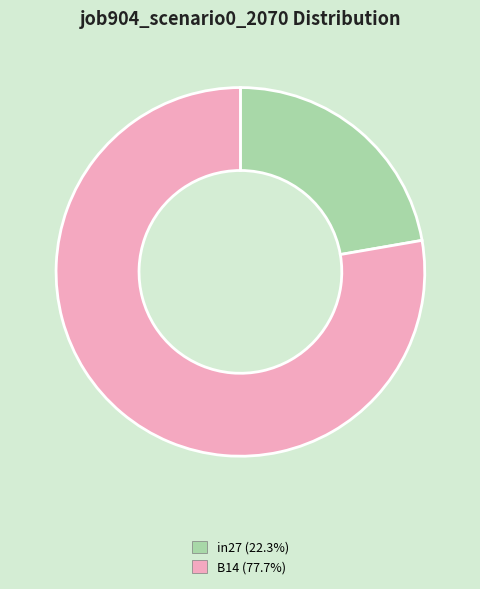

Approximately how many times larger is the value at B14 (77.7%) compared to in27 (22.3%)?

3.5